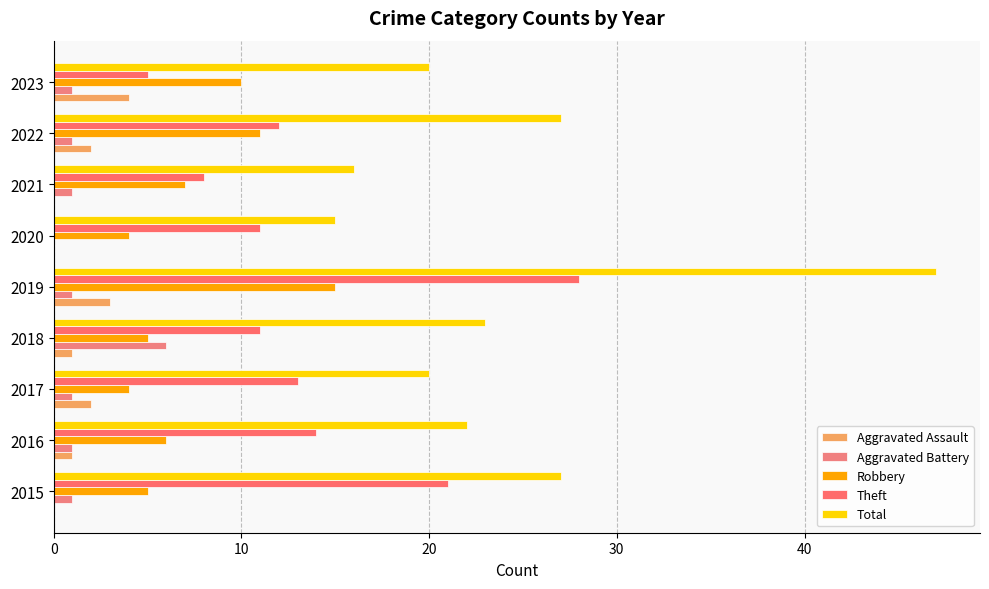

What is the difference between the maximum and second lowest values in the Robbery series?

11